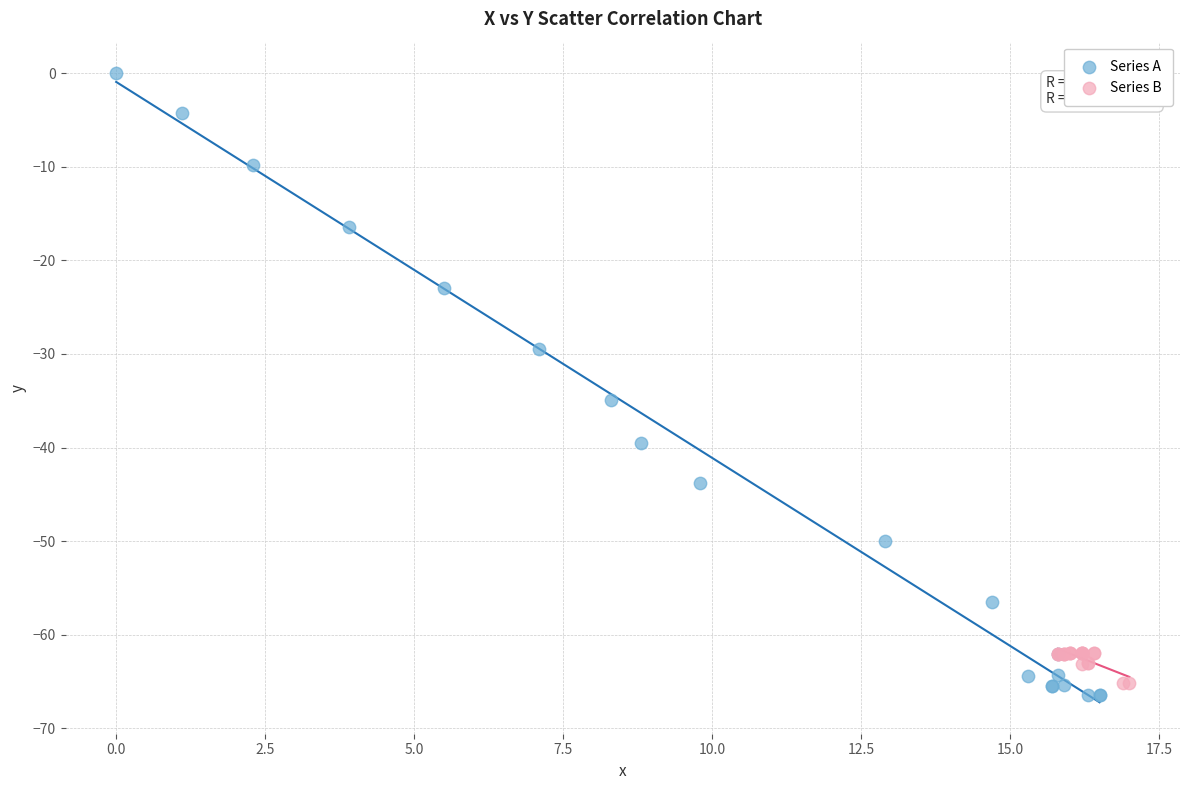

Which series contains the highest Y value?

Series A